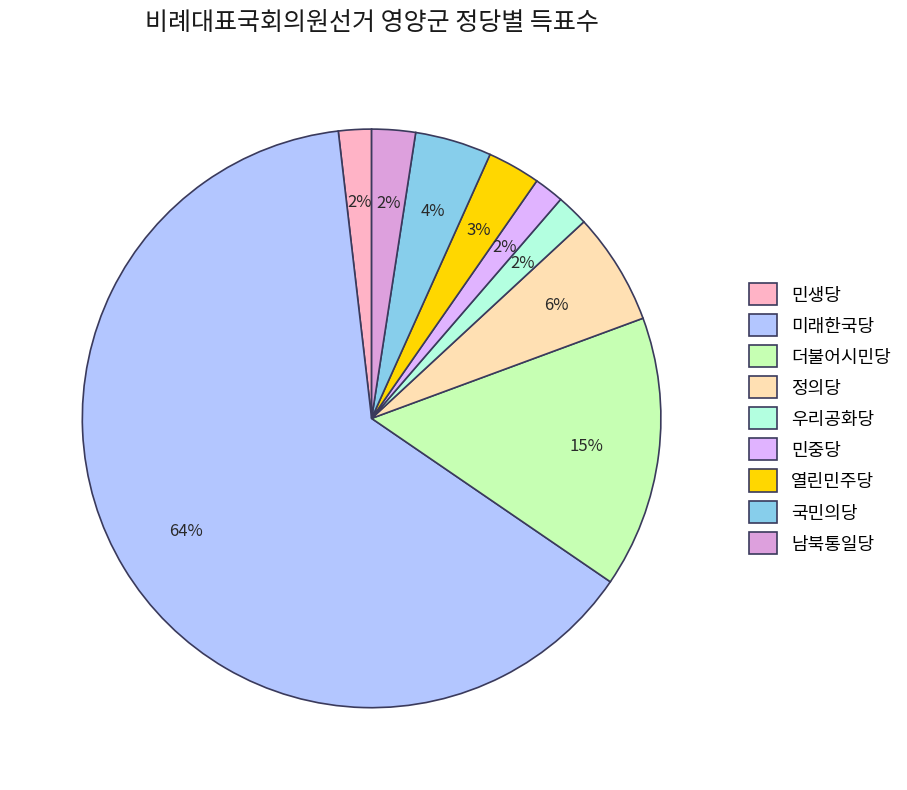

How many slices are in this pie chart?

9